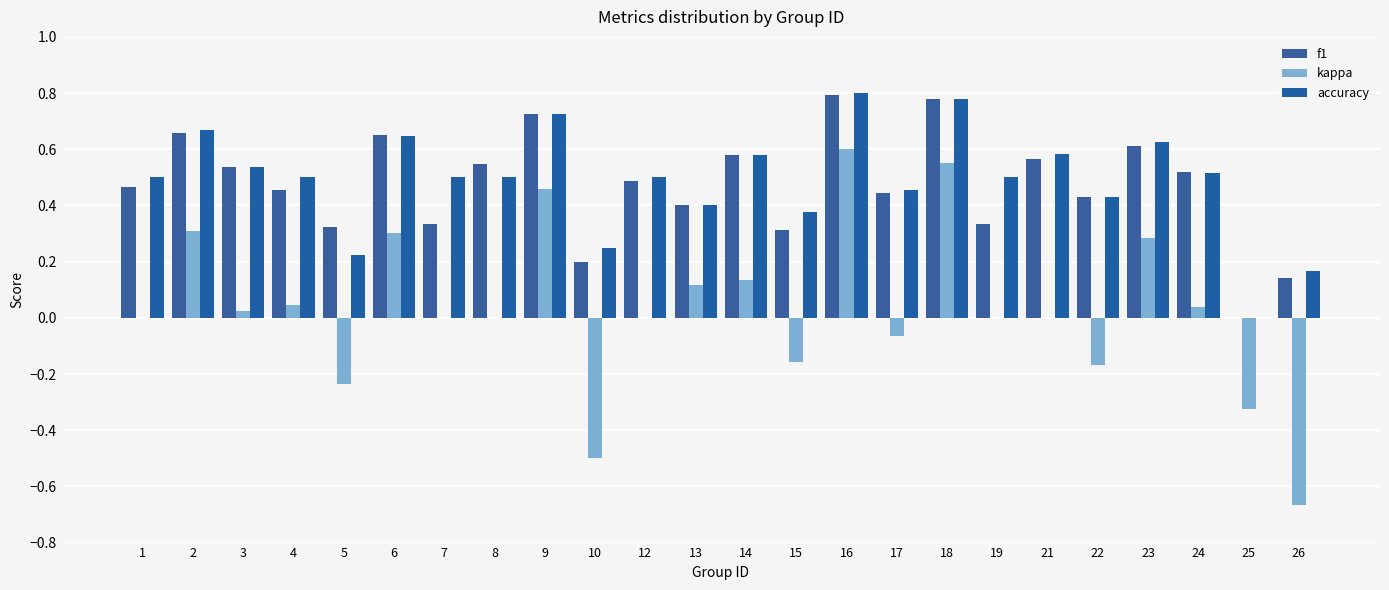

Reading right to left, what are all the values shown in this chart?

f1: 26=0.1	25=0.0	24=0.5	23=0.6	22=0.4	21=0.6	19=0.3	18=0.8	17=0.4	16=0.8	15=0.3	14=0.6	13=0.4	12=0.5	10=0.2	9=0.7	8=0.5	7=0.3	6=0.7	5=0.3	4=0.5	3=0.5	2=0.7	1=0.5
kappa: 26=-0.7	25=-0.3	24=0.0	23=0.3	22=-0.2	21=0.0	19=0.0	18=0.6	17=-0.1	16=0.6	15=-0.2	14=0.1	13=0.1	12=0.0	10=-0.5	9=0.5	8=0.0	7=0.0	6=0.3	5=-0.2	4=0.0	3=0.0	2=0.3	1=0.0
accuracy: 26=0.2	25=0.0	24=0.5	23=0.6	22=0.4	21=0.6	19=0.5	18=0.8	17=0.5	16=0.8	15=0.4	14=0.6	13=0.4	12=0.5	10=0.2	9=0.7	8=0.5	7=0.5	6=0.6	5=0.2	4=0.5	3=0.5	2=0.7	1=0.5